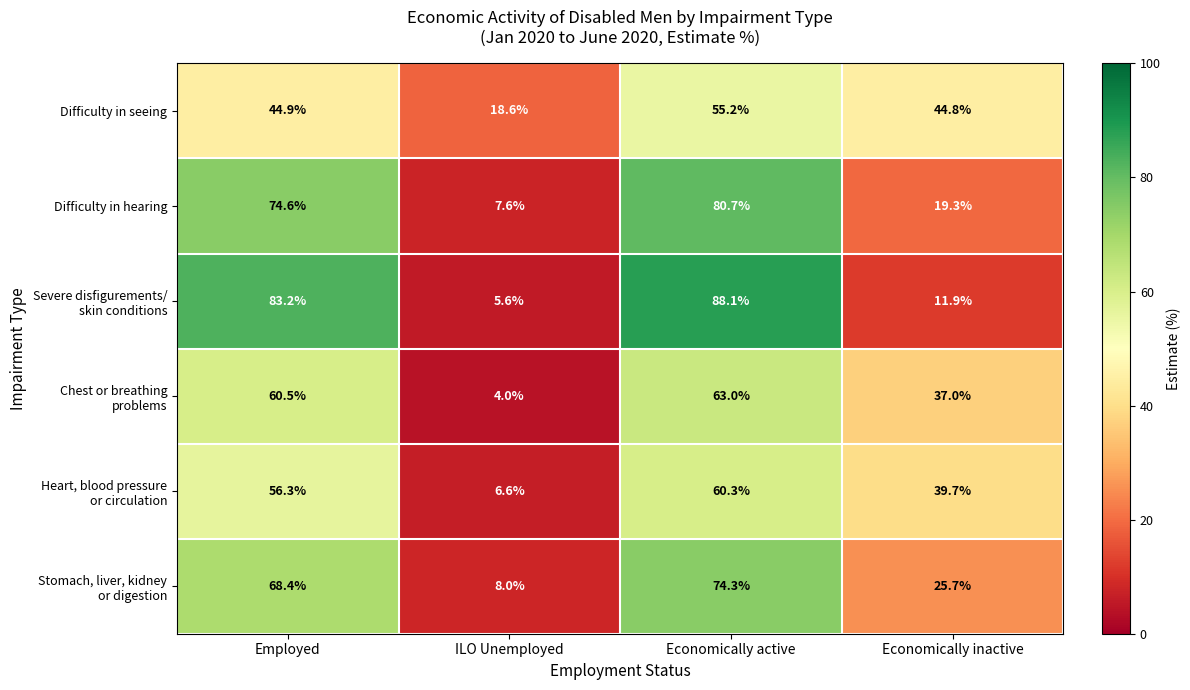

Which category has the lowest value across all series?

ILO Unemployed